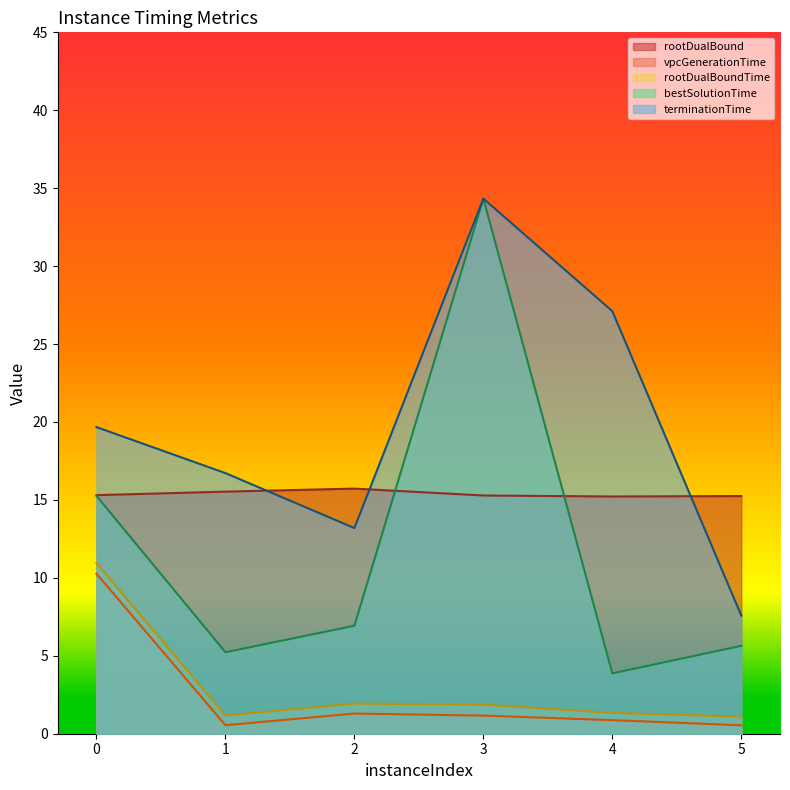

What is the maximum value shown in the chart?

34.3